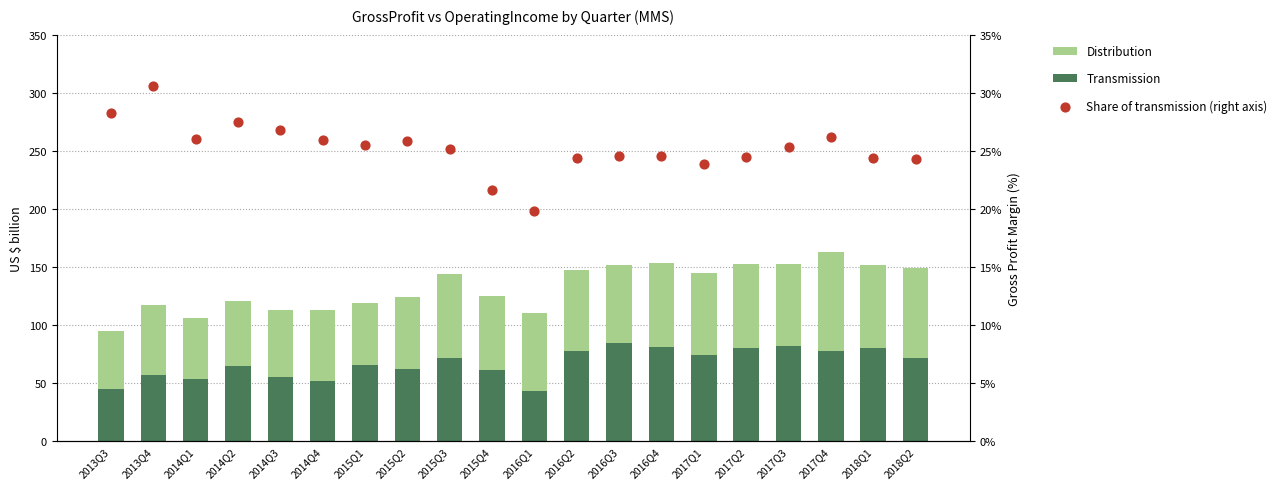

Which series contains the highest Y value?

Share of transmission (right axis)